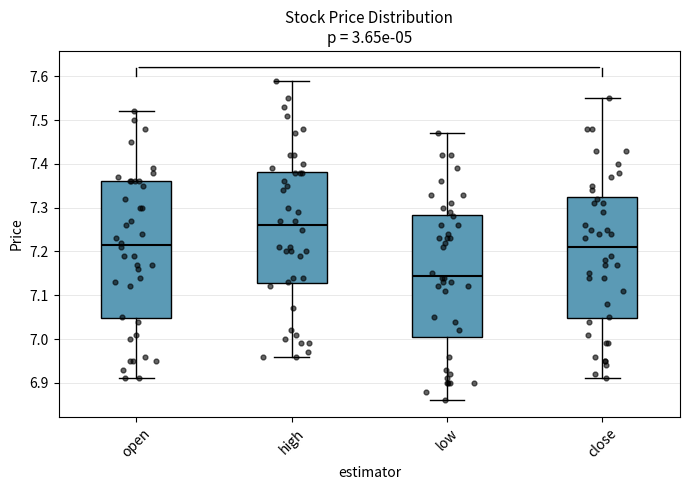

Reading left to right, read every box against the y-axis: the position of its median line, the range the box covers, and the ends of its whiskers. The values are not printed on the chart, so give them approximately, as read against the axis.

open: median 7.22, box 7.05 to 7.36, whiskers 6.91 to 7.52
high: median 7.26, box 7.13 to 7.38, whiskers 6.96 to 7.59
low: median 7.15, box 7.01 to 7.28, whiskers 6.86 to 7.47
close: median 7.21, box 7.05 to 7.33, whiskers 6.91 to 7.55